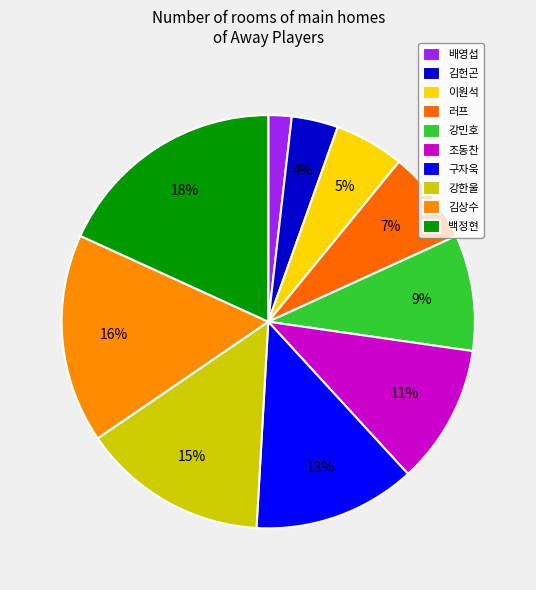

Which has a higher value, 배영섭 or 김상수?

김상수